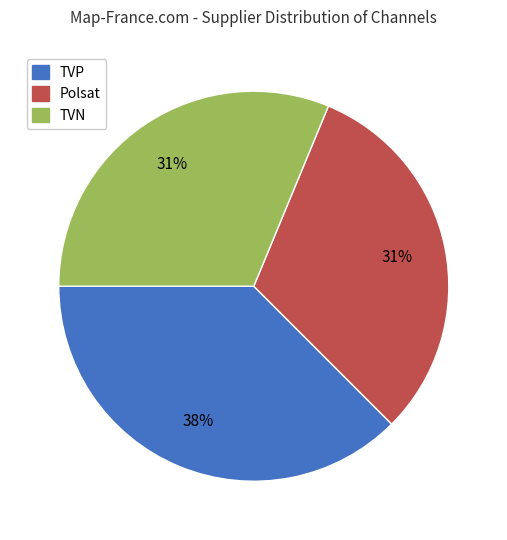

Does TVP account for over 50% of the chart?

No